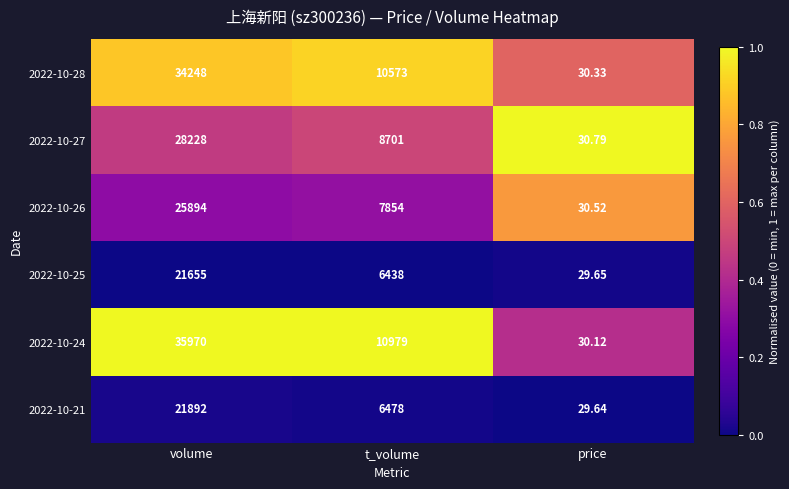

At which category is the sum across all series the highest?

volume